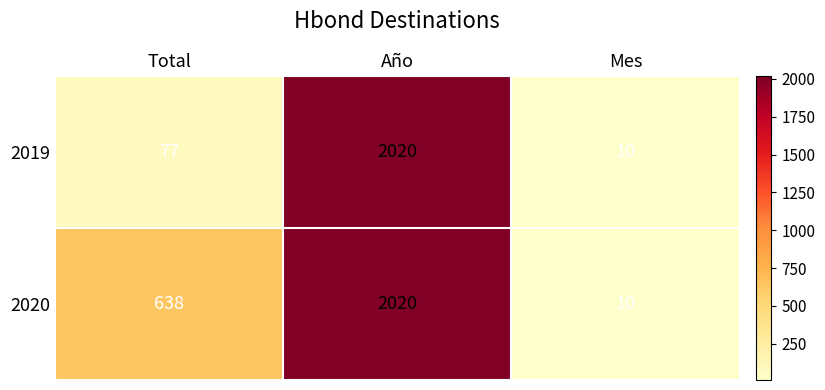

Rank the categories by 2019 value from highest to lowest.

Año, Total, Mes